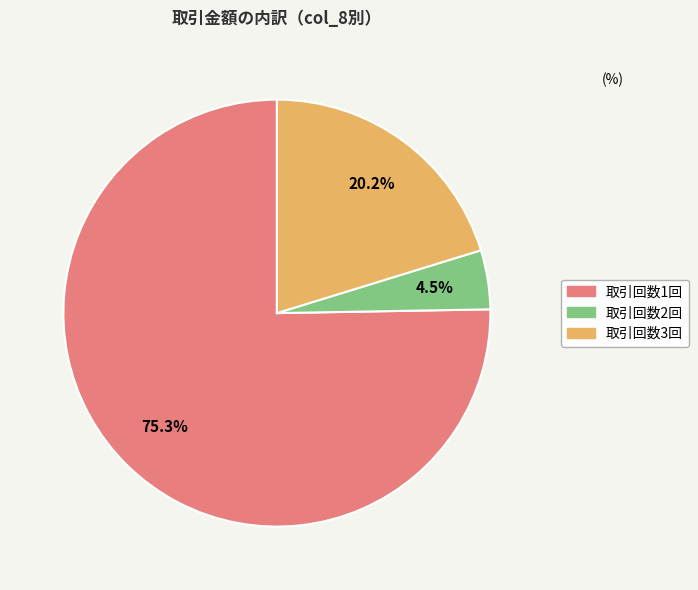

Is there any slice that represents more than half of the pie?

Yes